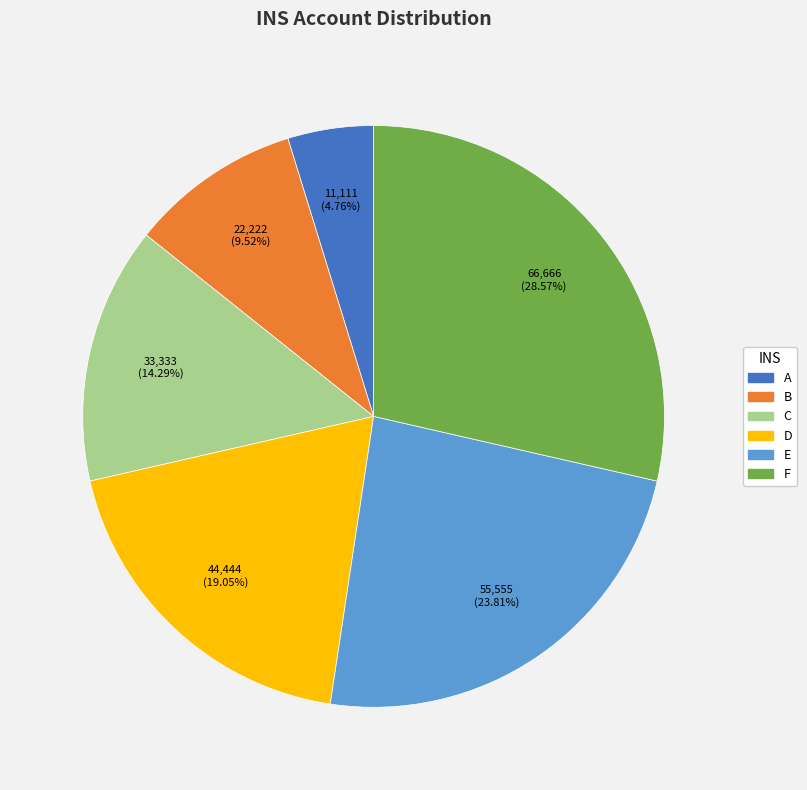

What percentage is the F slice, to the nearest percent?

29%